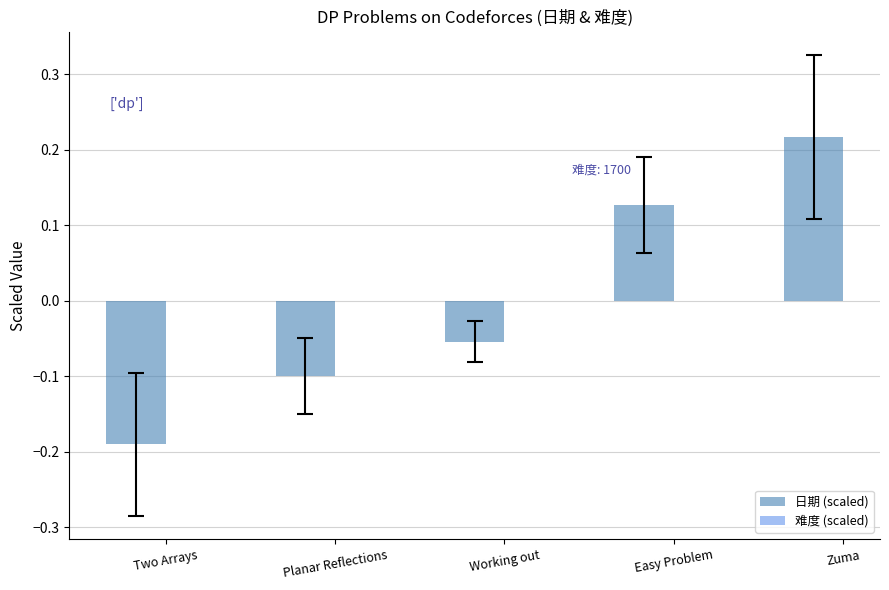

What is the label of the 2nd bar from the left?

Planar Reflections